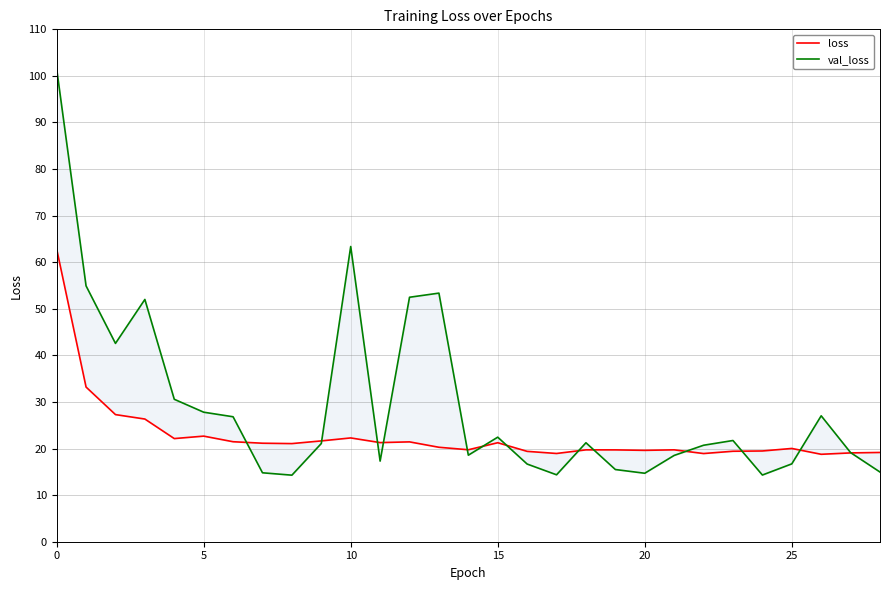

Which series has the widest spread of values?

val_loss